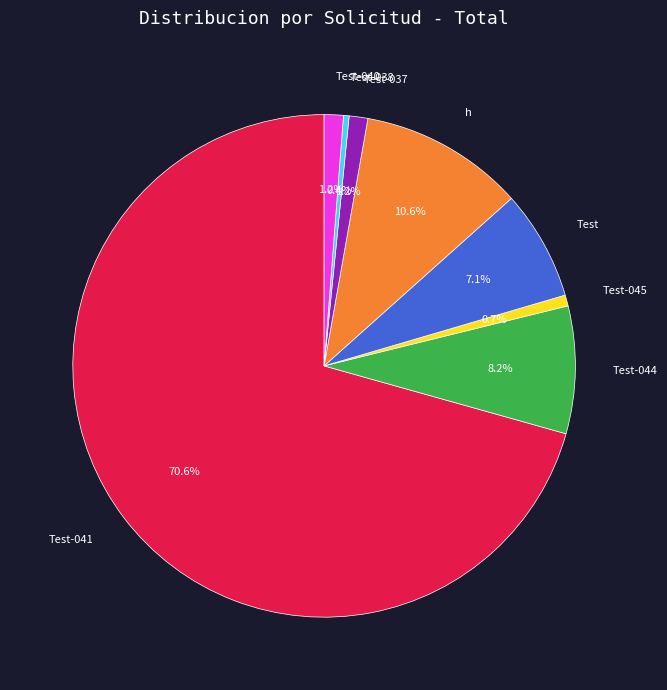

To the nearest percent, what is the difference between the Test-044 and h slice percentages?

2%